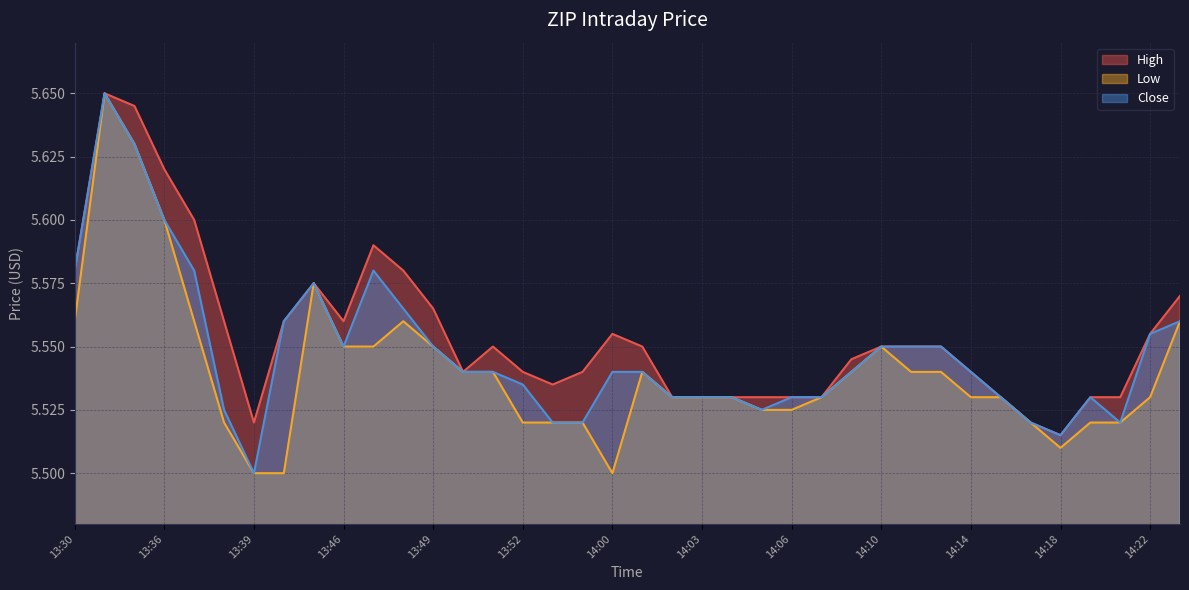

Reading left to right, list all the values displayed in this chart.

High: 5.6	5.7	5.6	5.6	5.6	5.6	5.5	5.6	5.6	5.6	5.6	5.6	5.6	5.5	5.6	5.5	5.5	5.5	5.6	5.6	5.5	5.5	5.5	5.5	5.5	5.5	5.5	5.6	5.6	5.6	5.5	5.5	5.5	5.5	5.5	5.5	5.6	5.6
Low: 5.6	5.7	5.6	5.6	5.6	5.5	5.5	5.5	5.6	5.6	5.6	5.6	5.6	5.5	5.5	5.5	5.5	5.5	5.5	5.5	5.5	5.5	5.5	5.5	5.5	5.5	5.5	5.6	5.5	5.5	5.5	5.5	5.5	5.5	5.5	5.5	5.5	5.6
Close: 5.6	5.7	5.6	5.6	5.6	5.5	5.5	5.6	5.6	5.6	5.6	5.6	5.6	5.5	5.5	5.5	5.5	5.5	5.5	5.5	5.5	5.5	5.5	5.5	5.5	5.5	5.5	5.6	5.6	5.6	5.5	5.5	5.5	5.5	5.5	5.5	5.6	5.6